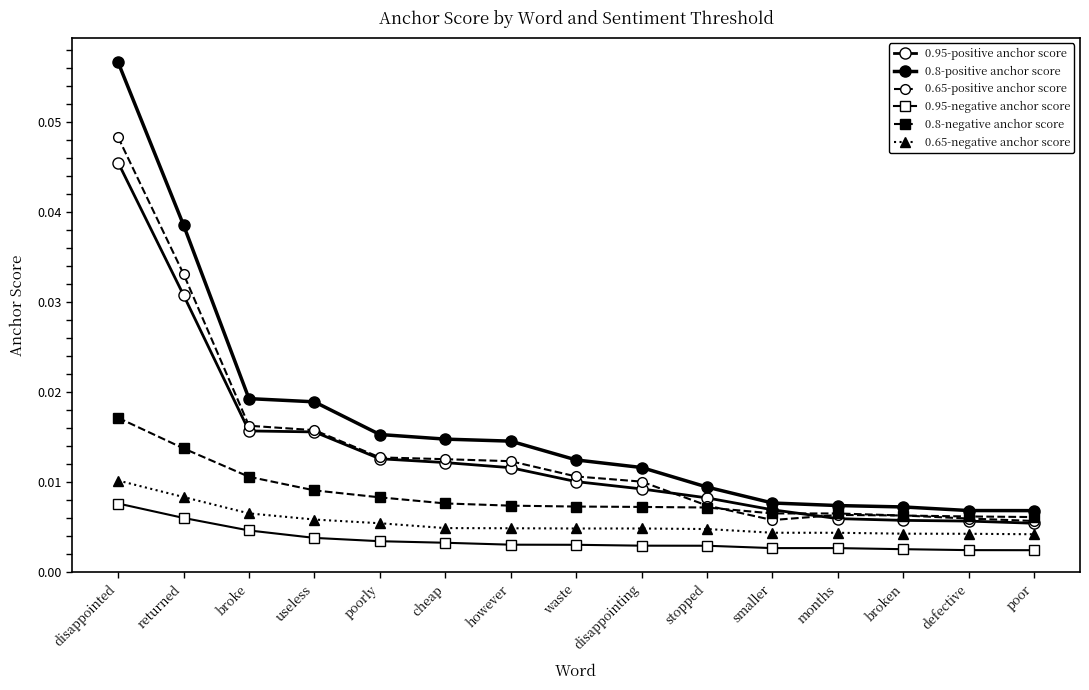

Does the chart have visible grid lines?

No